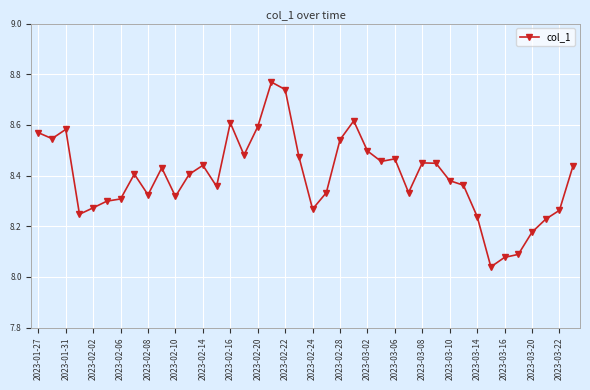

True or false: the data has more than 2 interior local peaks.

True